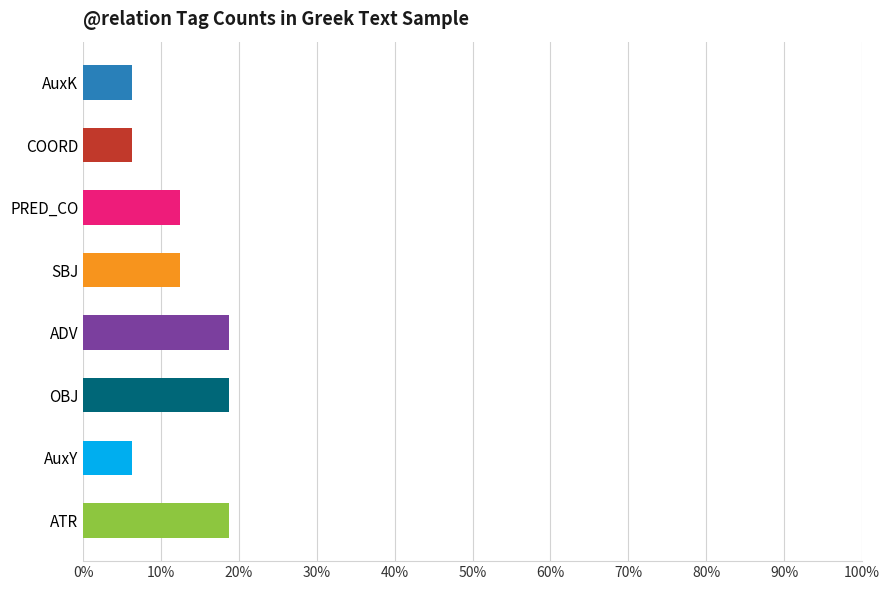

How many bars are there in total?

8